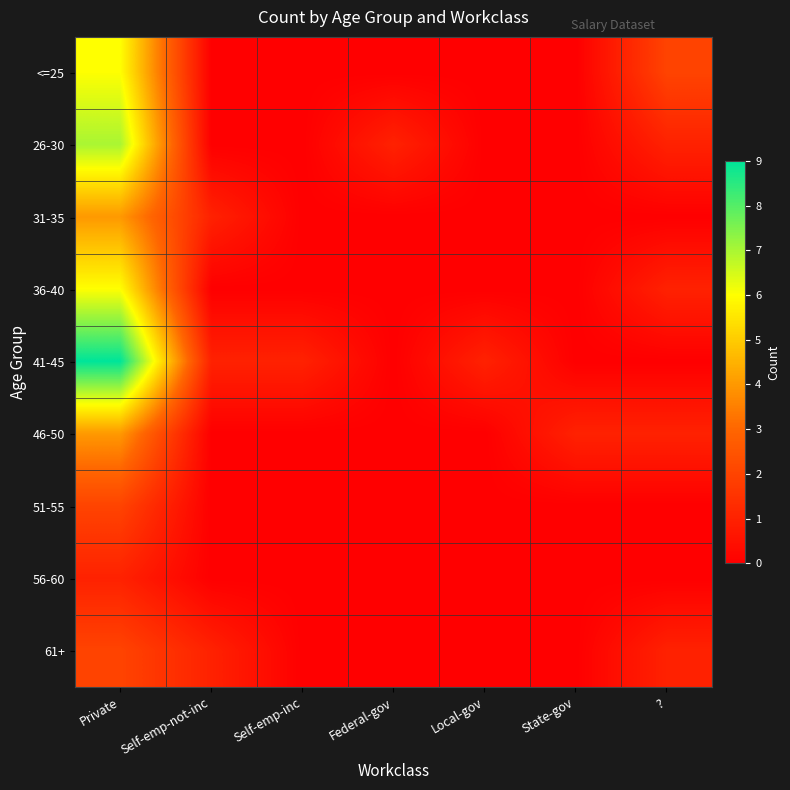

Between State-gov and Local-gov, which is larger?

State-gov